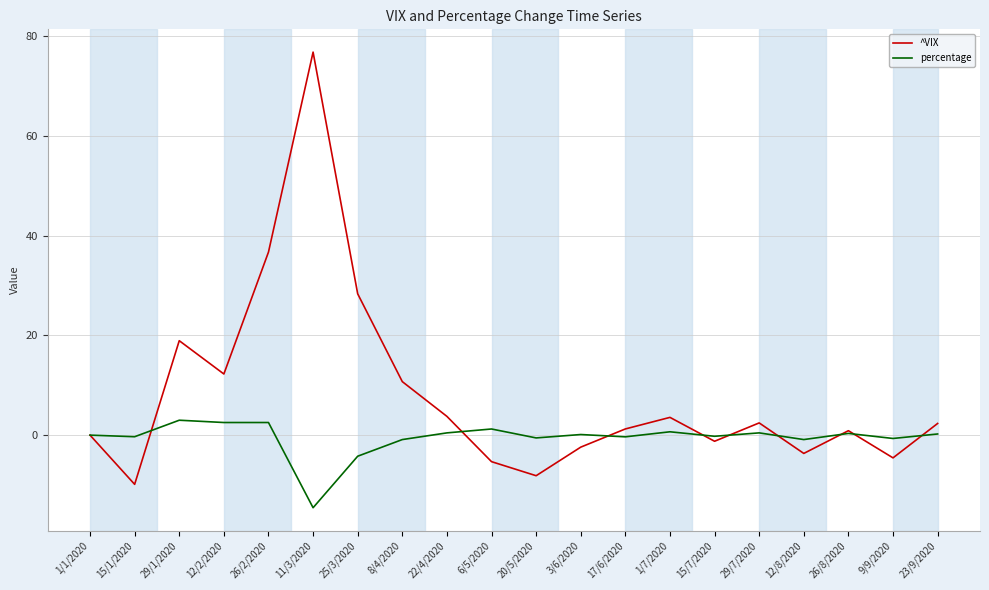

The ^VIX series shows 0.0 at 1/1/2020. True or false?

True